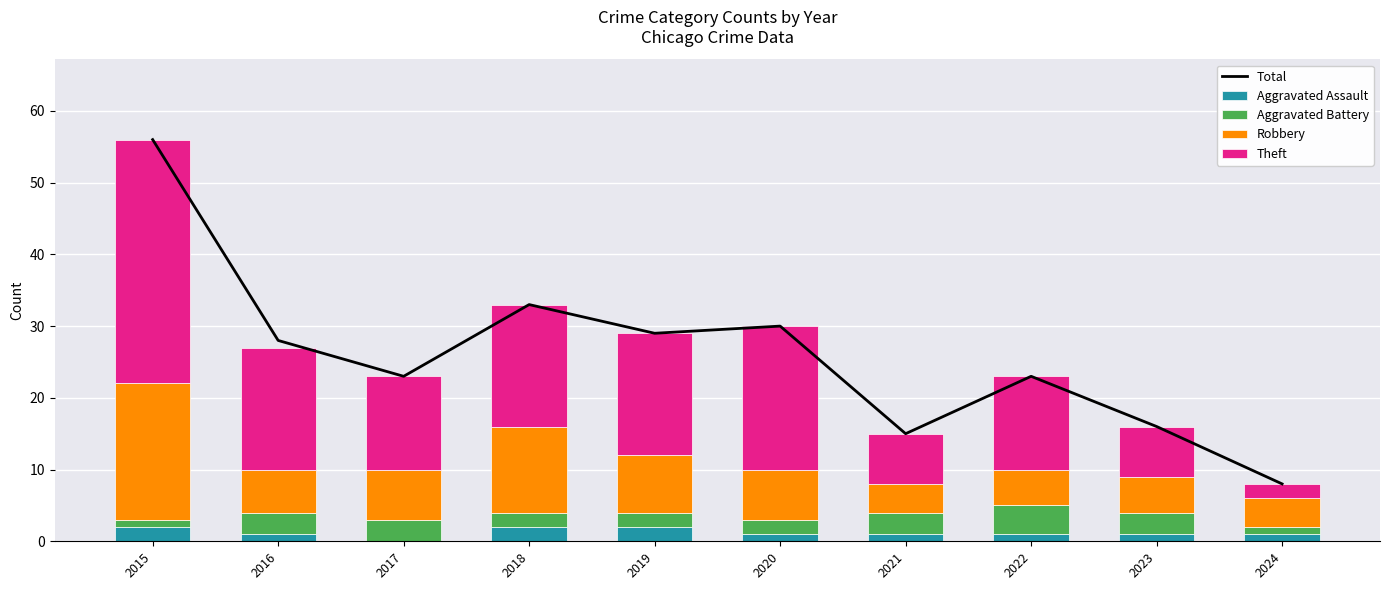

Reading left to right, transcribe all the data shown in this chart.

Total: 56	28	23	33	29	30	15	23	16	8
Aggravated Assault: 2	1	0	2	2	1	1	1	1	1
Aggravated Battery: 1	3	3	2	2	2	3	4	3	1
Robbery: 19	6	7	12	8	7	4	5	5	4
Theft: 34	17	13	17	17	20	7	13	7	2